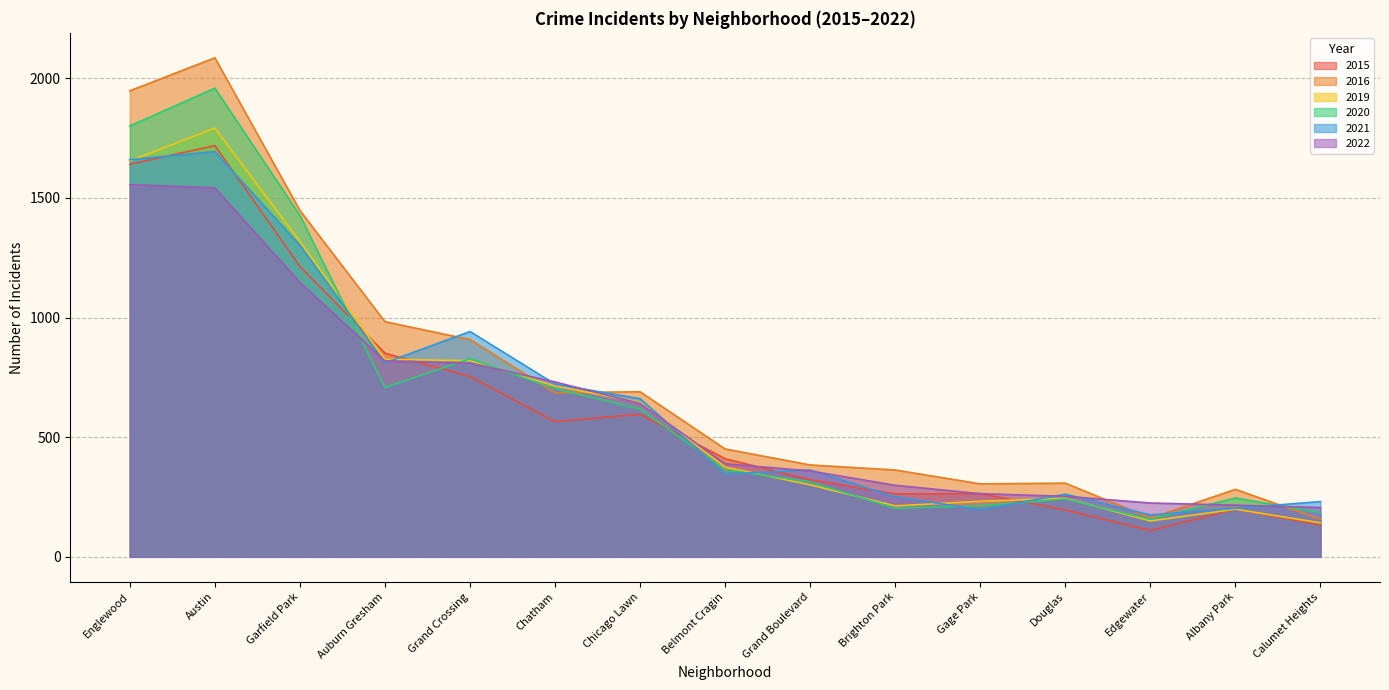

True or false: 2019 has a value of 141 at Hermosa.

False